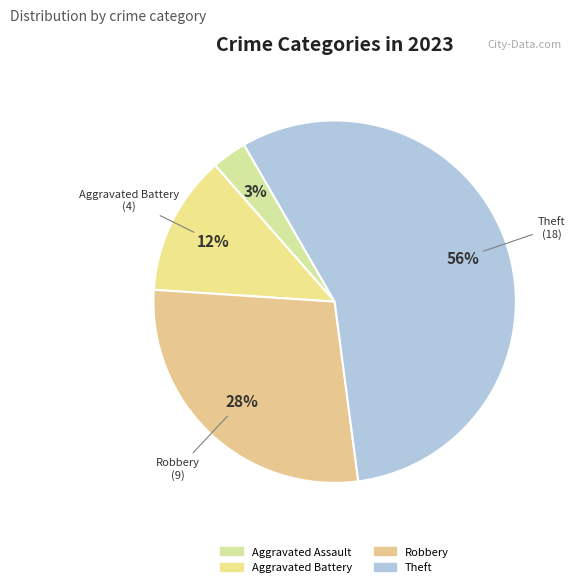

What is the majority slice?

Theft